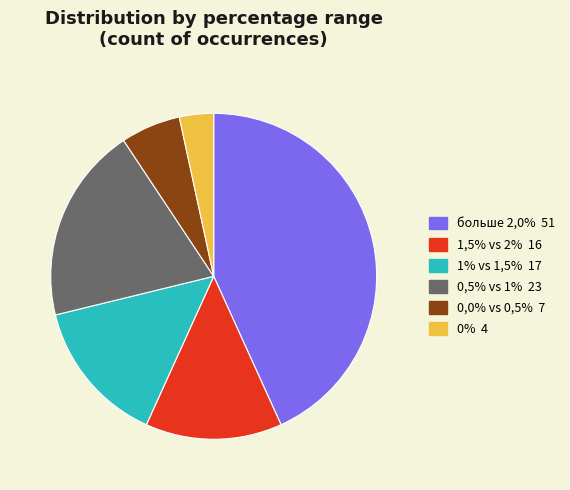

Is it true that 0% is 3% of the pie?

True